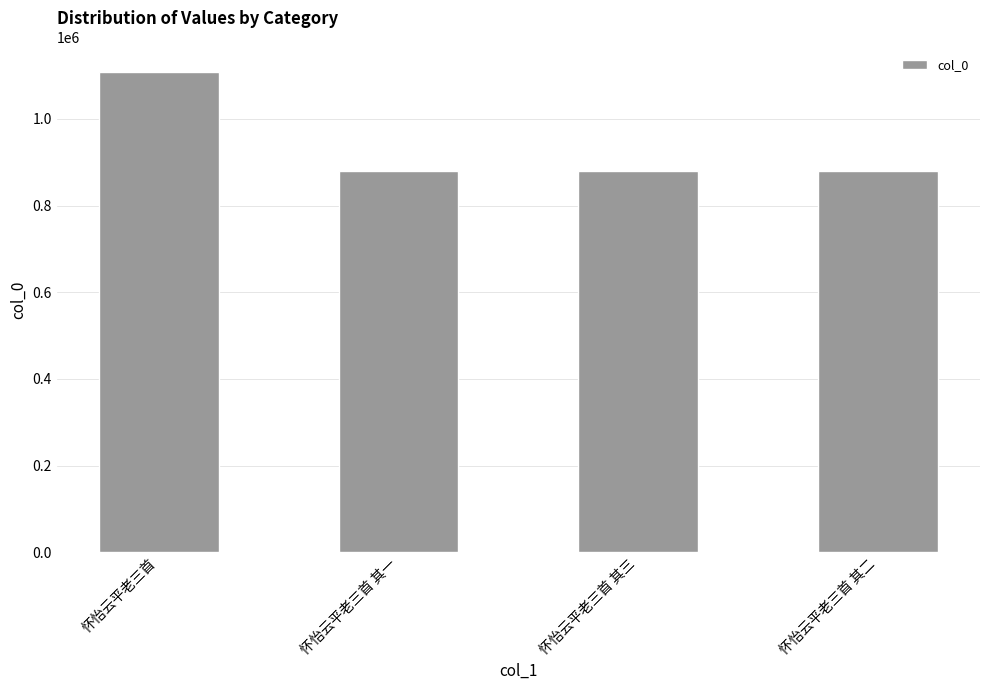

Which label corresponds to the largest value in the chart?

怀怡云平老三首